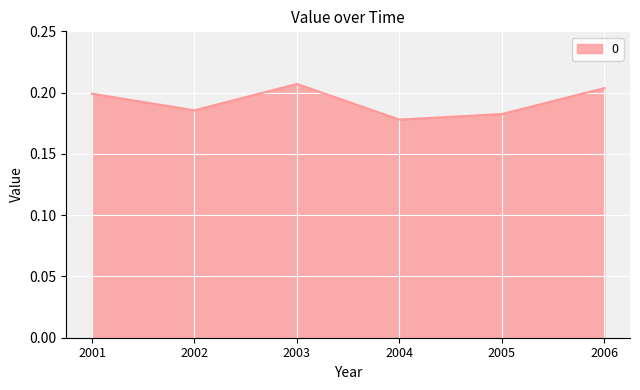

At which category does the data reach its first local peak?

2003